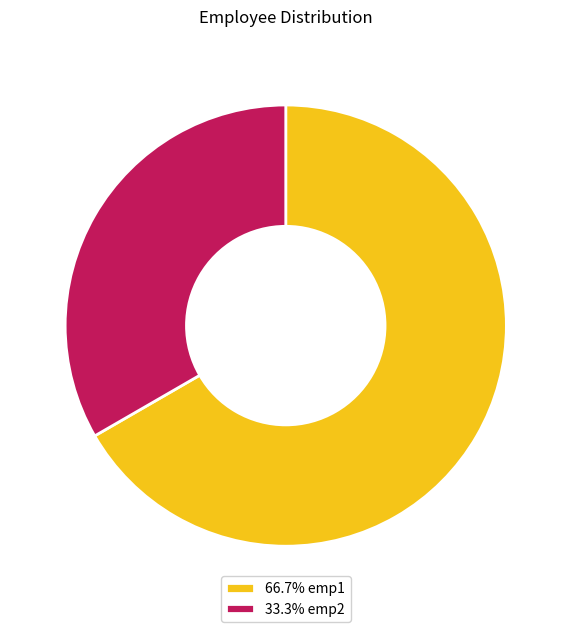

What is the ratio of the value at 33.3% emp2 to the value at 66.7% emp1?

0.5